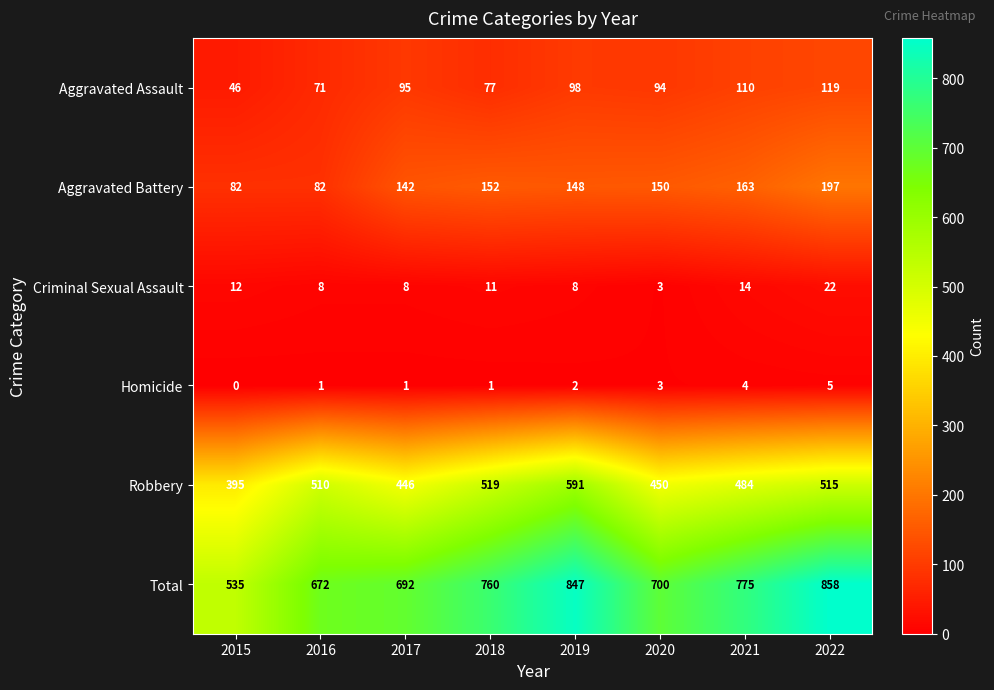

Count the number of categories in the chart.

8